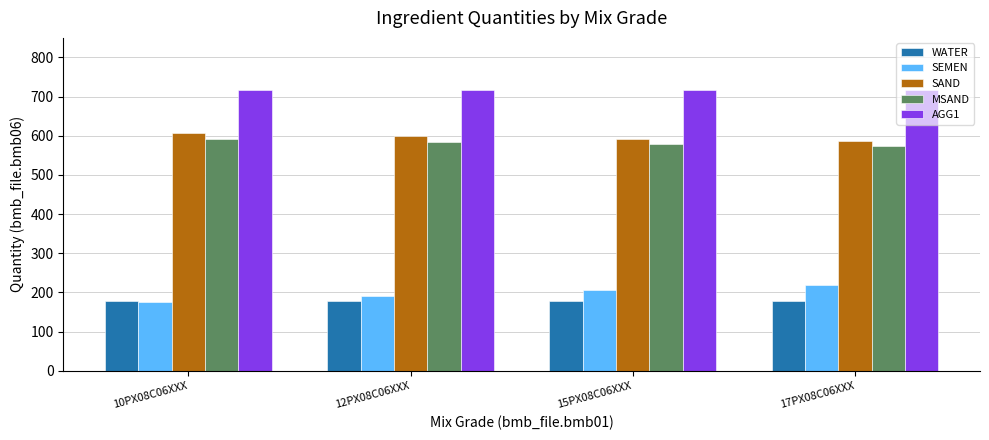

What is the minimum value shown in the chart?

176